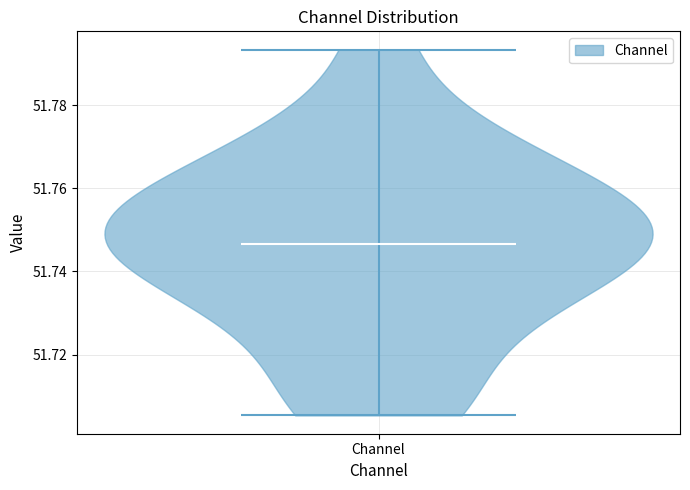

Read this violin plot against the y-axis: where its median line is, and the lowest and highest points the violin reaches. The values are not printed on the chart, so give them approximately, as read against the axis.

median line 51.746, lowest point 51.706, highest point 51.794